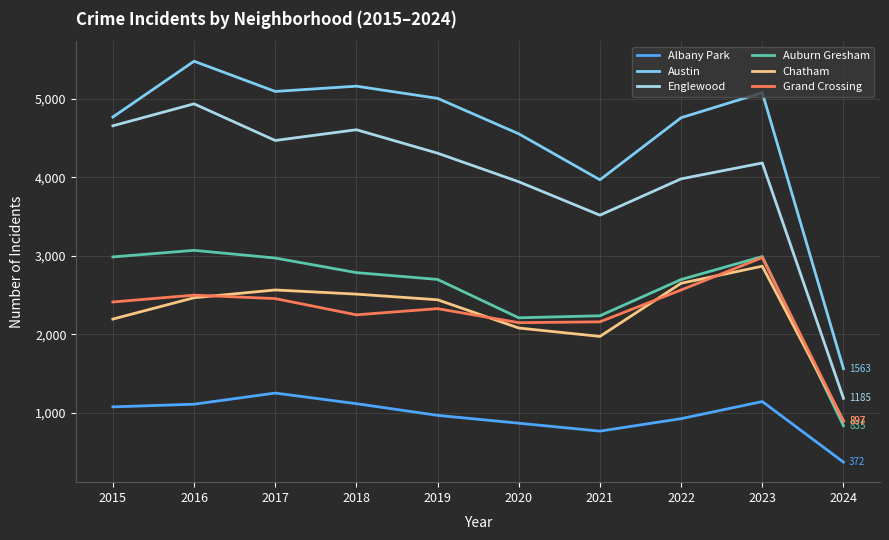

Which series has the widest spread of values?

Austin